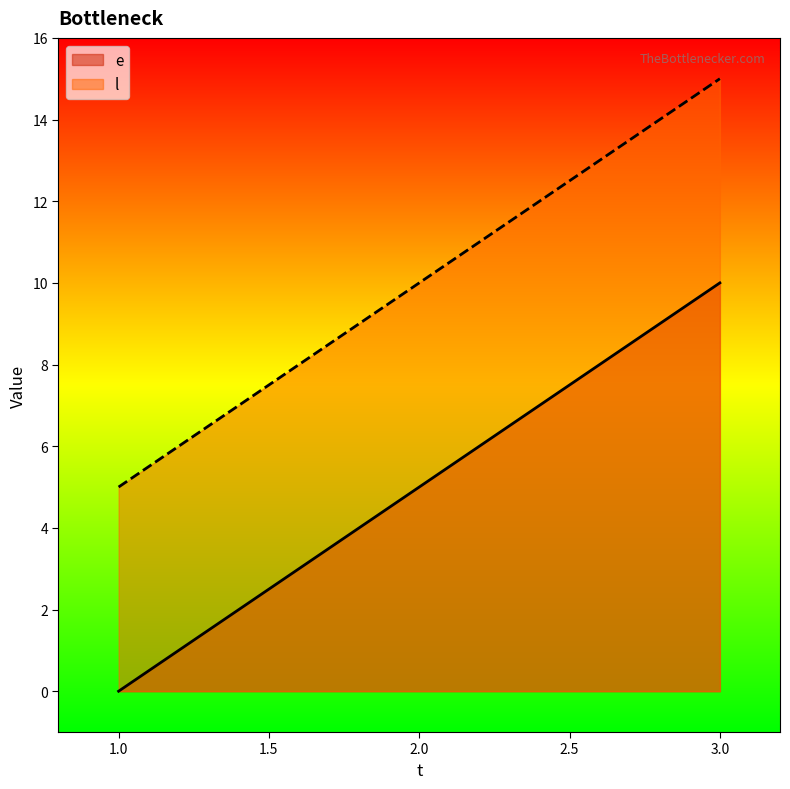

List the series in order of their peak value, lowest first.

e, l